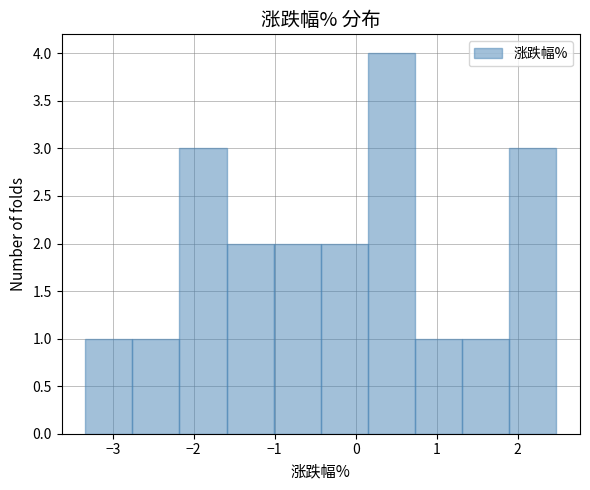

How tall is the bar that spans -1.0 to -0.4 on the x-axis? Neither the bar edges nor the heights are printed on the chart, so give them approximately, as read against the axes.

2